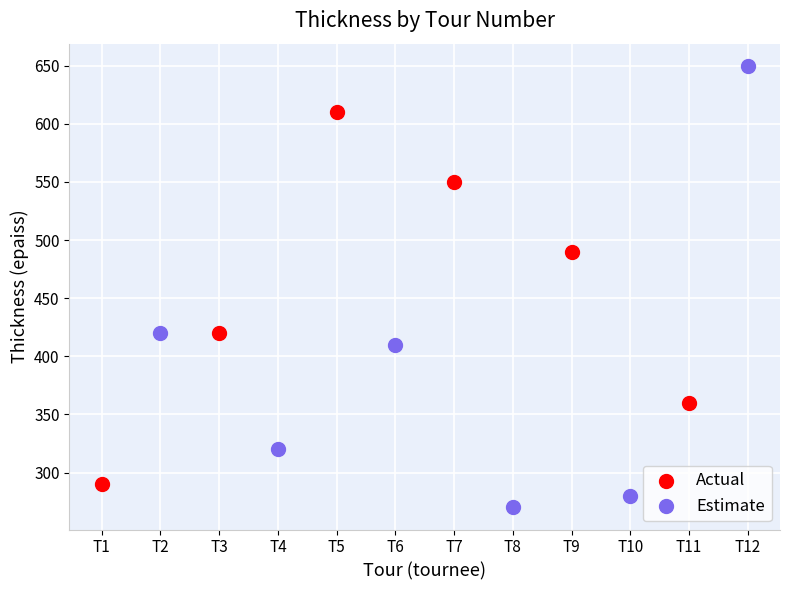

Which series reaches the maximum Y coordinate?

Estimate